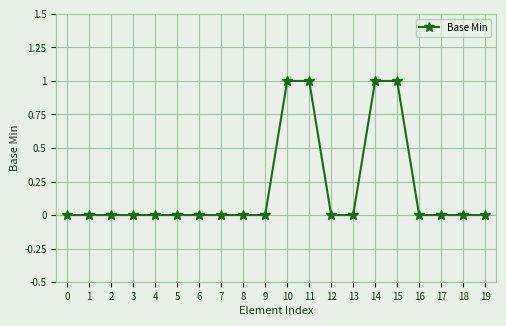

Reading right to left, transcribe all the data shown in this chart.

0	0	0	0	1	1	0	0	1	1	0	0	0	0	0	0	0	0	0	0